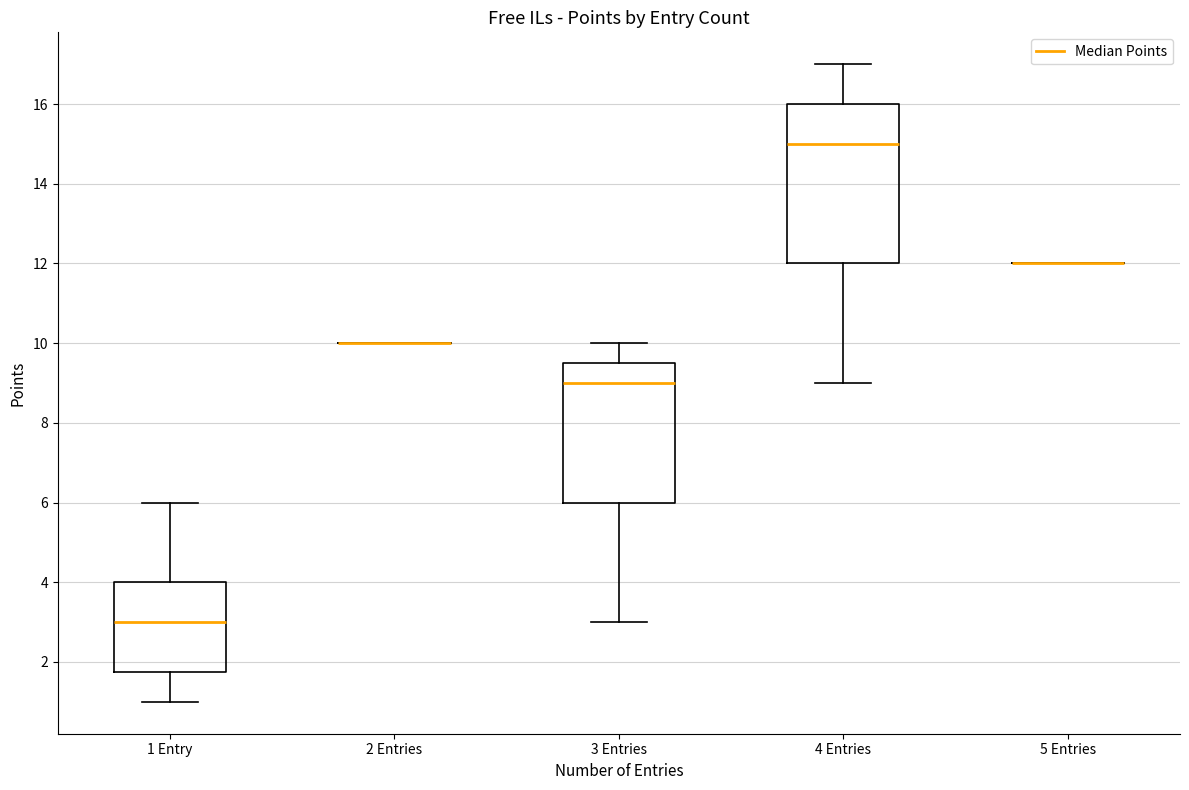

Reading left to right, read every box against the y-axis: the position of its median line, the range the box covers, and the ends of its whiskers. The values are not printed on the chart, so give them approximately, as read against the axis.

1 Entry: median 3.0, box 1.8 to 4.0, whiskers 1.0 to 6.0
2 Entries: box collapsed to a line at 10.0, whiskers 10.0 to 10.0
3 Entries: median 9.0, box 6.0 to 9.6, whiskers 3.0 to 10.0
4 Entries: median 15.0, box 12.0 to 16.0, whiskers 9.0 to 17.0
5 Entries: box collapsed to a line at 12.0, whiskers 12.0 to 12.0